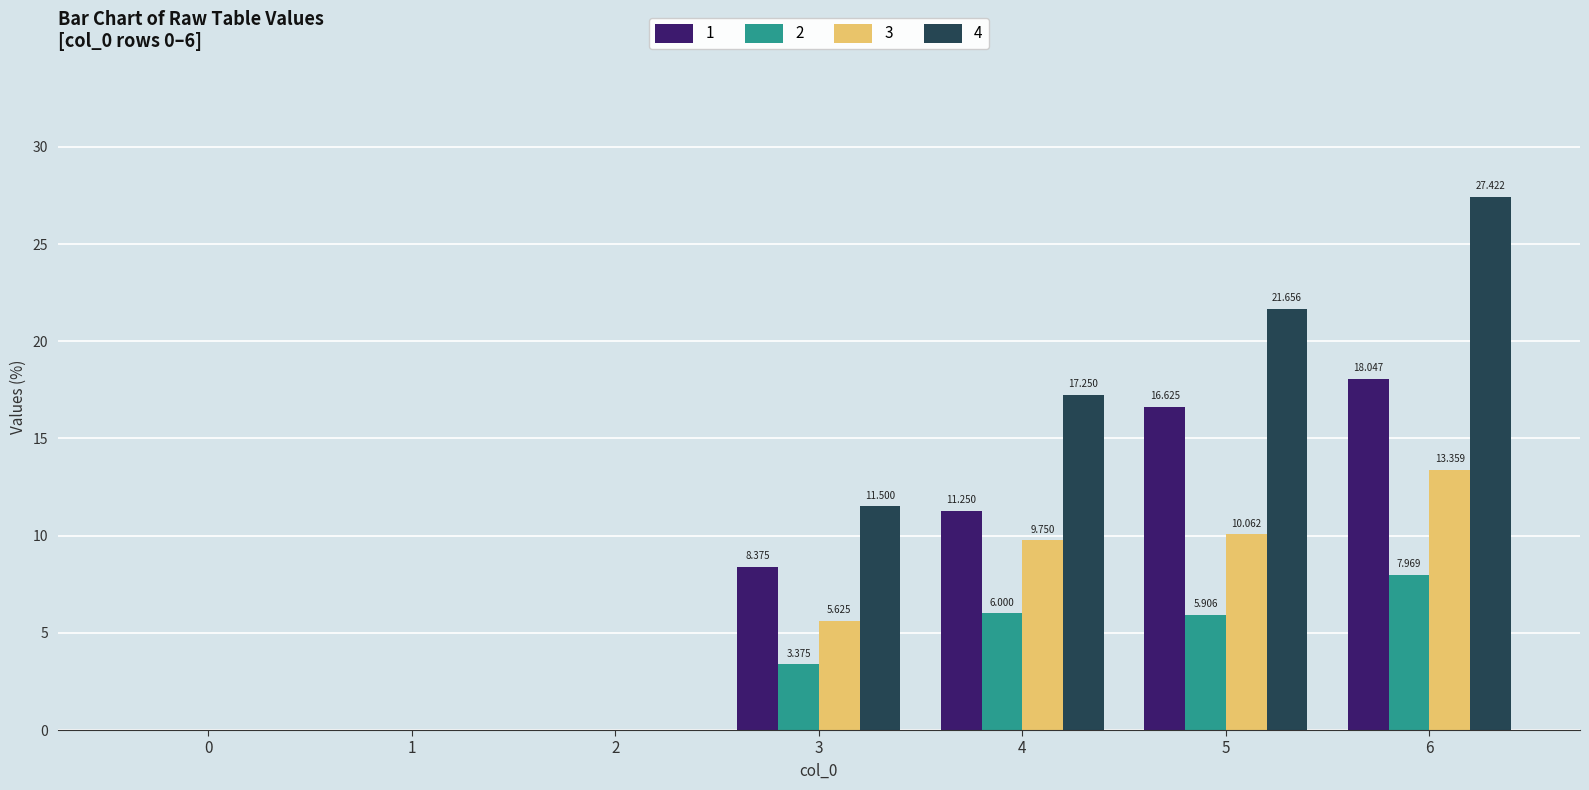

Is the value of 2 at 5 greater than the value of 1 at 1?

Yes